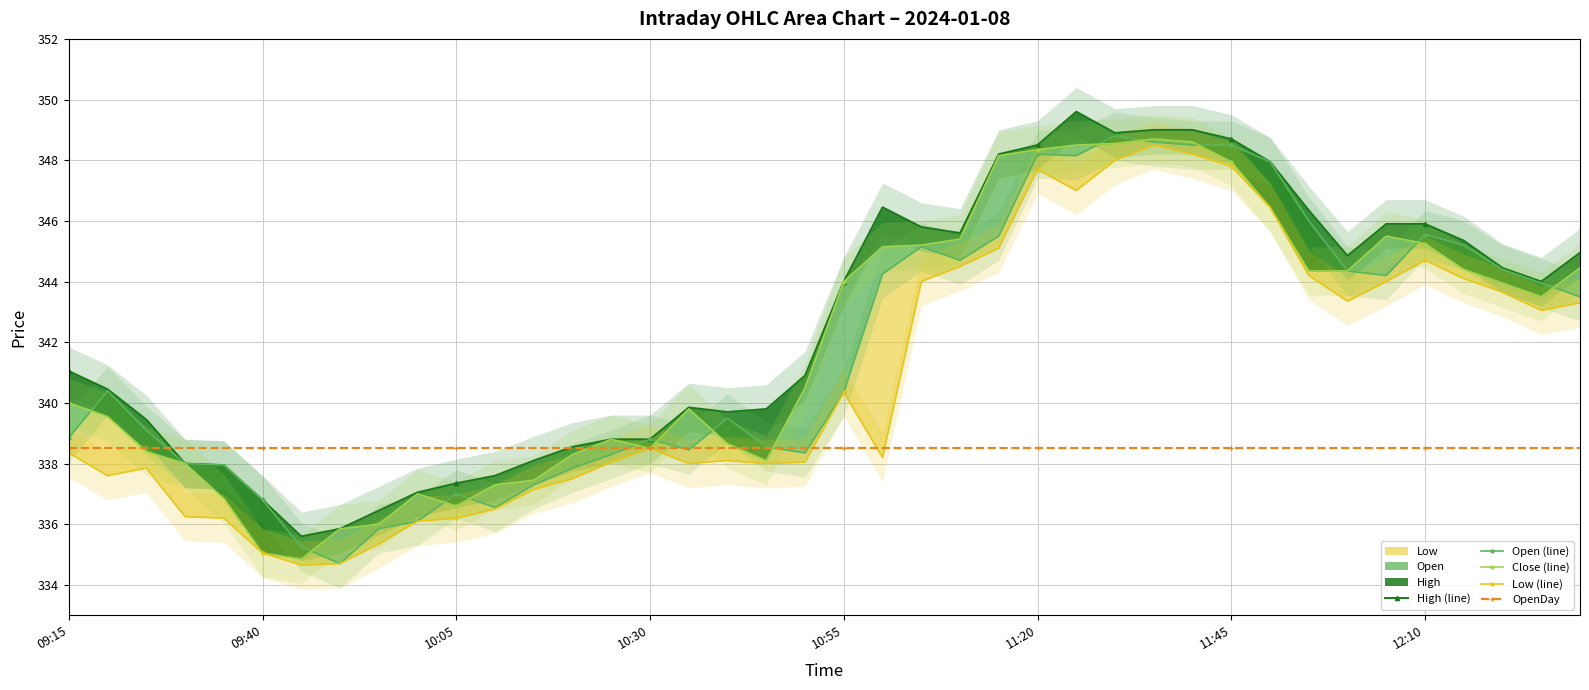

Rank the series at 27 from highest to lowest value.

High (line), Open (line), Close (line), Low (line), OpenDay